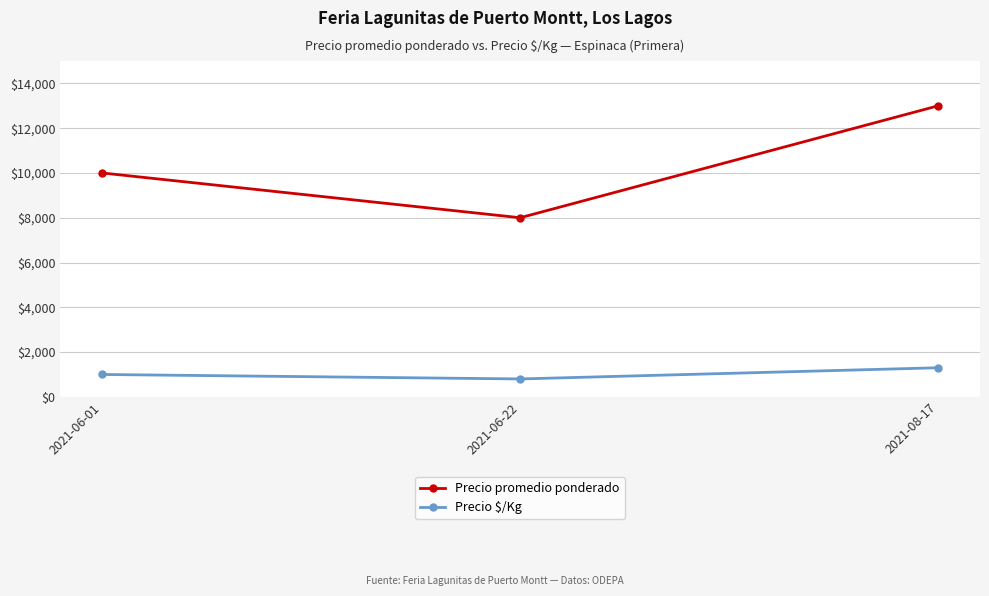

Between 2021-06-01 and 2021-08-17, which series saw the biggest shift?

Precio promedio ponderado